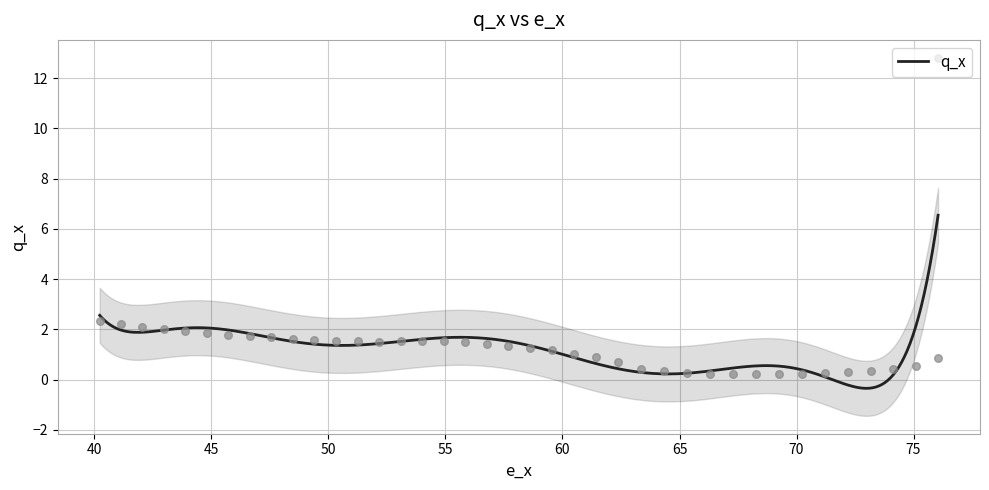

What is the ratio of the value at 50.3229133171741 to the value at 56.7574255224351?

1.1